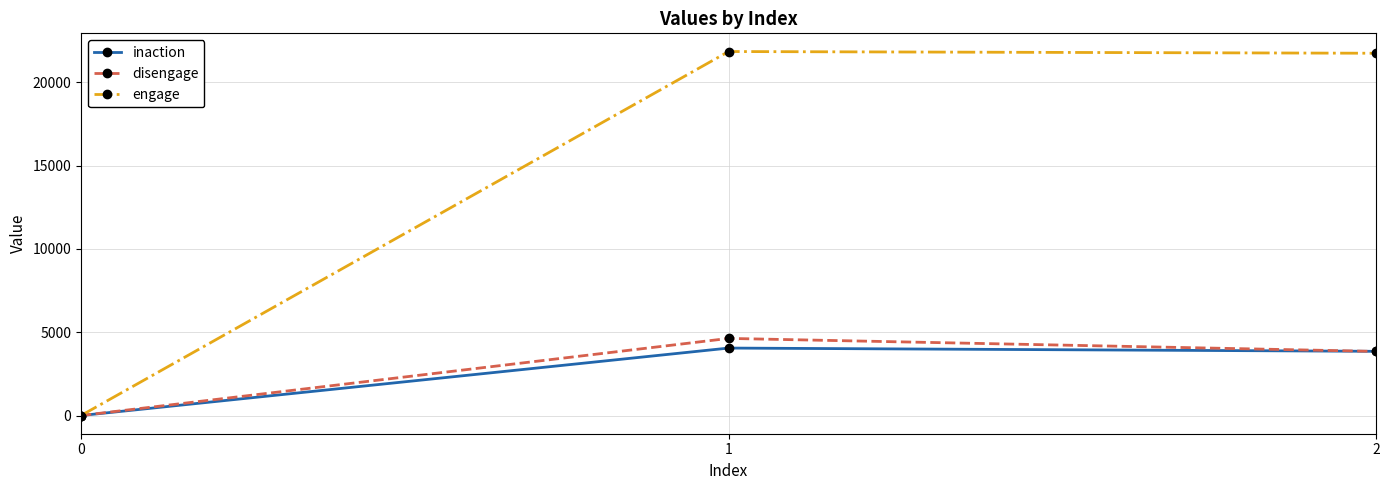

What is the difference between the maximum and minimum values in the engage series?

21858